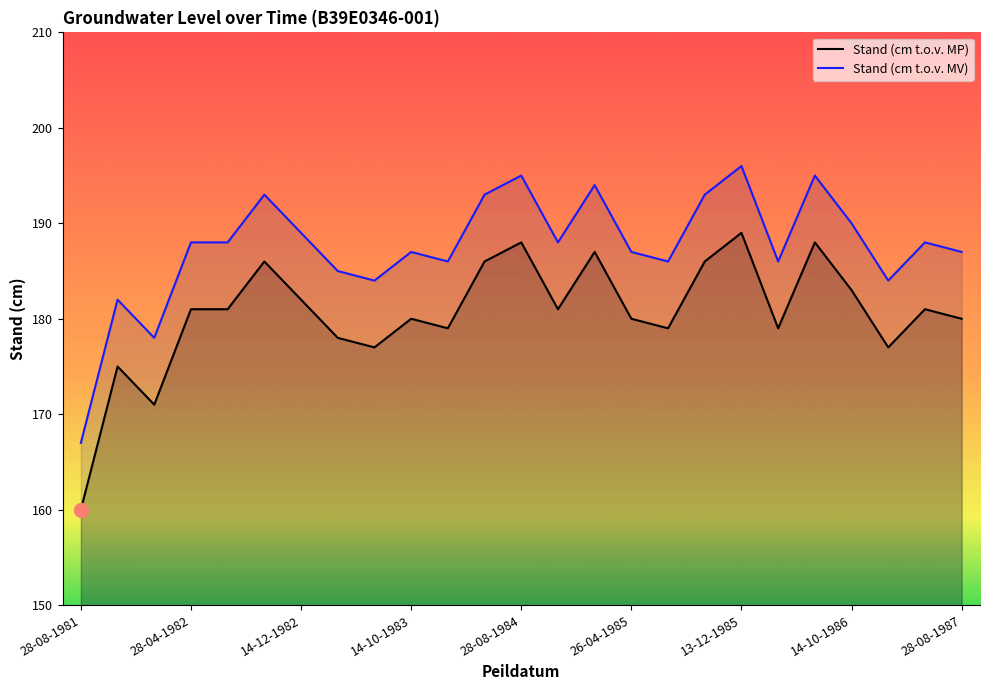

The Stand (cm t.o.v. MV) series shows 79 at 14-10-1983. True or false?

False